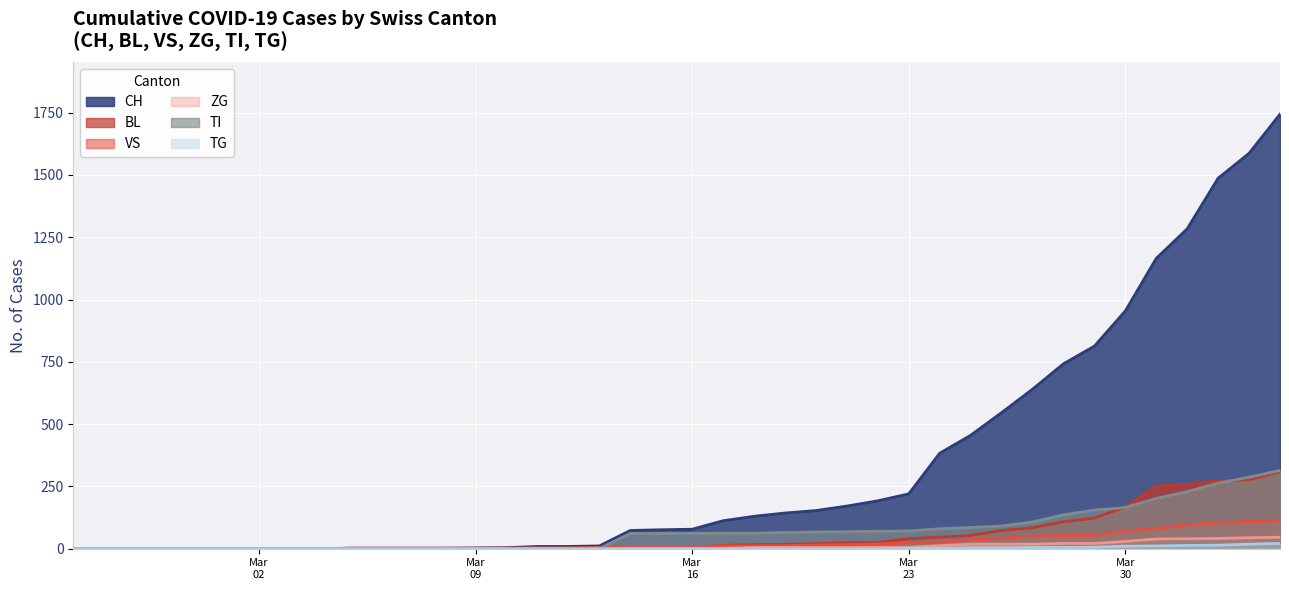

What is the average value of the BL series?

55